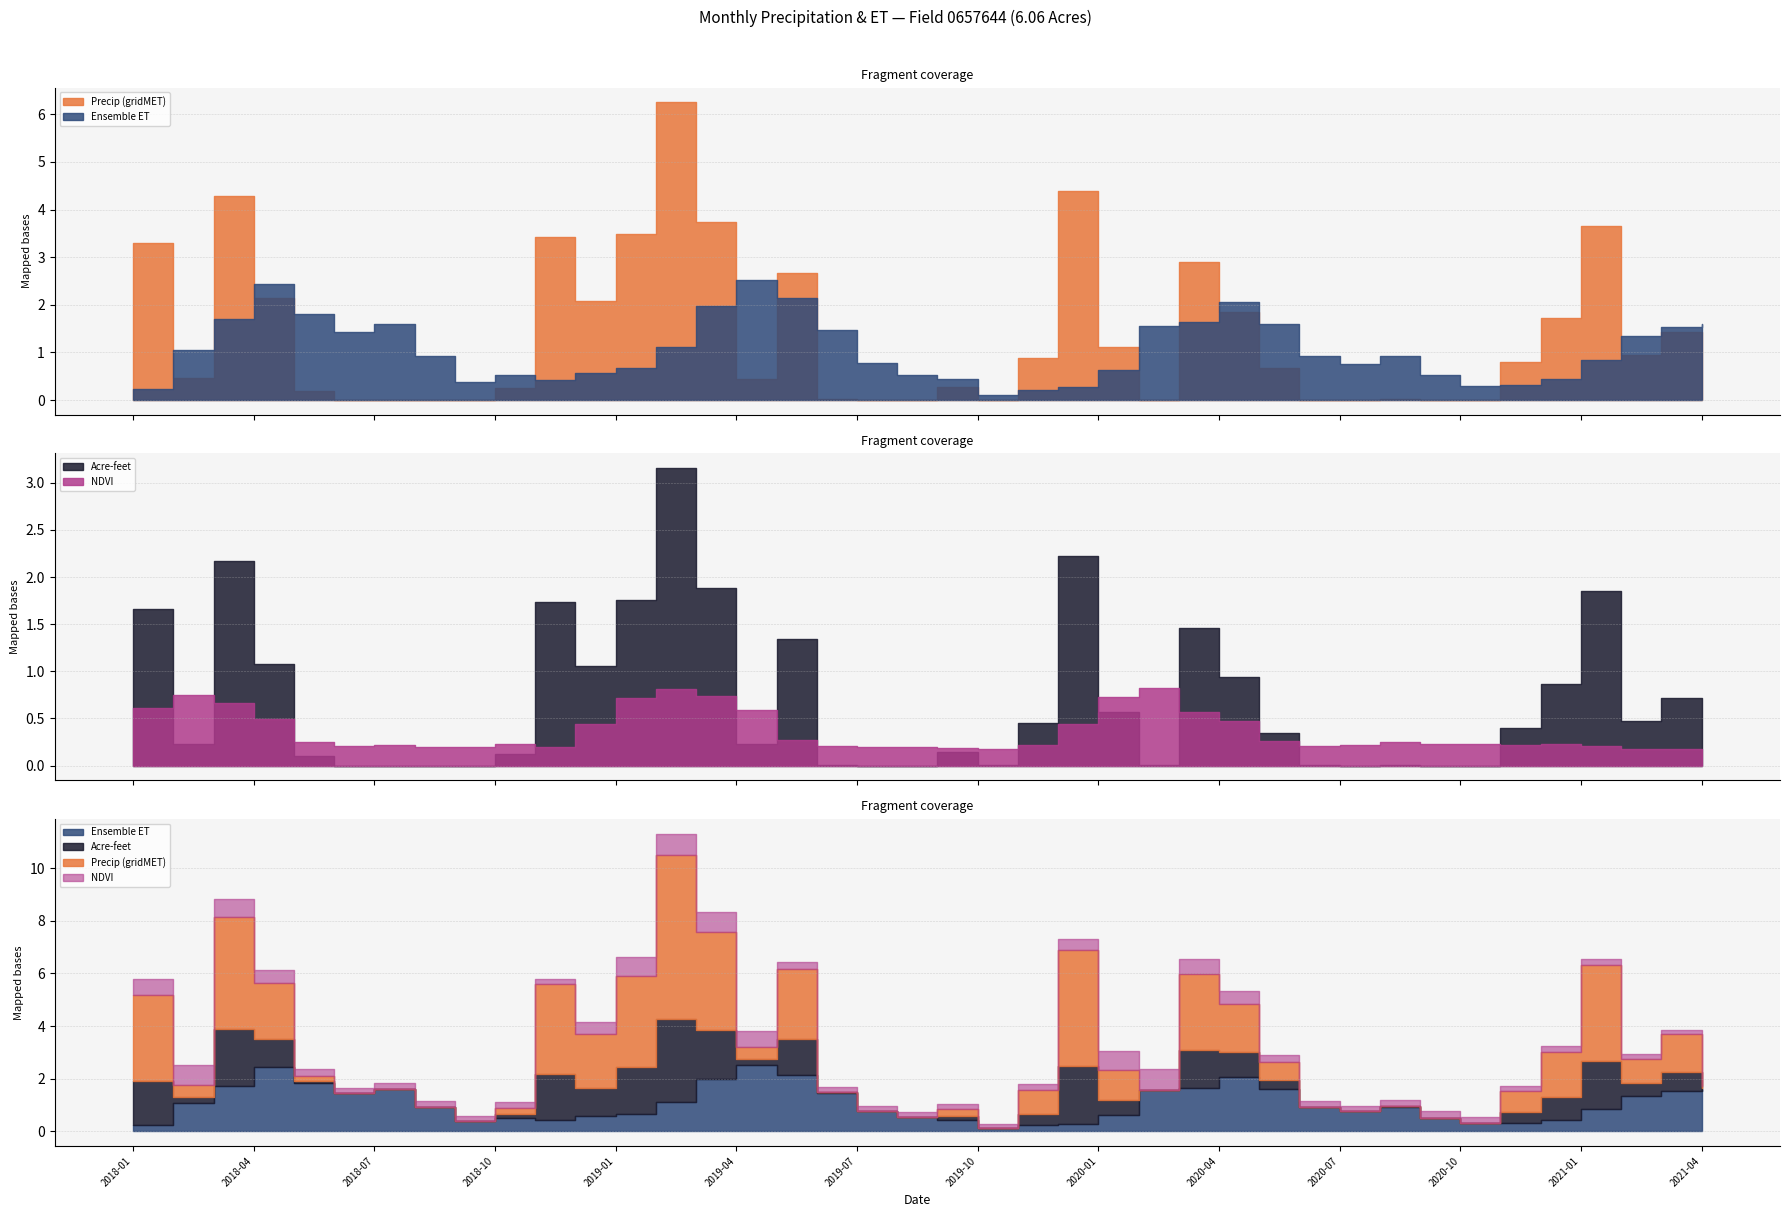

Reading left to right, transcribe all the data shown in this chart.

Precip (gridMET): 2018-01=3.3	2018-02=0.5	2018-03=4.3	2018-04=2.1	2018-05=0.2	2018-06=0.0	2018-07=0.0	2018-08=0.0	2018-09=0.0	2018-10=0.2	2018-11=3.4	2018-12=2.1	2019-01=3.5	2019-02=6.2	2019-03=3.7	2019-04=0.4	2019-05=2.7	2019-06=0.0	2019-07=0.0	2019-08=0.0	2019-09=0.3	2019-10=0.0	2019-11=0.9	2019-12=4.4	2020-01=1.1	2020-02=0.0	2020-03=2.9	2020-04=1.9	2020-05=0.7	2020-06=0.0	2020-07=0.0	2020-08=0.0	2020-09=0.0	2020-10=0.0	2020-11=0.8	2020-12=1.7	2021-01=3.7	2021-02=0.9	2021-03=1.4	2021-04=0.1
Ensemble ET: 2018-01=0.2	2018-02=1.1	2018-03=1.7	2018-04=2.4	2018-05=1.8	2018-06=1.4	2018-07=1.6	2018-08=0.9	2018-09=0.4	2018-10=0.5	2018-11=0.4	2018-12=0.6	2019-01=0.7	2019-02=1.1	2019-03=2.0	2019-04=2.5	2019-05=2.1	2019-06=1.5	2019-07=0.8	2019-08=0.5	2019-09=0.4	2019-10=0.1	2019-11=0.2	2019-12=0.3	2020-01=0.6	2020-02=1.5	2020-03=1.6	2020-04=2.1	2020-05=1.6	2020-06=0.9	2020-07=0.7	2020-08=0.9	2020-09=0.5	2020-10=0.3	2020-11=0.3	2020-12=0.4	2021-01=0.8	2021-02=1.3	2021-03=1.5	2021-04=1.6
Acre-feet: 2018-01=1.7	2018-02=0.2	2018-03=2.2	2018-04=1.1	2018-05=0.1	2018-06=0.0	2018-07=0.0	2018-08=0.0	2018-09=0.0	2018-10=0.1	2018-11=1.7	2018-12=1.1	2019-01=1.8	2019-02=3.2	2019-03=1.9	2019-04=0.2	2019-05=1.3	2019-06=0.0	2019-07=0.0	2019-08=0.0	2019-09=0.1	2019-10=0.0	2019-11=0.5	2019-12=2.2	2020-01=0.6	2020-02=0.0	2020-03=1.5	2020-04=0.9	2020-05=0.3	2020-06=0.0	2020-07=0.0	2020-08=0.0	2020-09=0.0	2020-10=0.0	2020-11=0.4	2020-12=0.9	2021-01=1.8	2021-02=0.5	2021-03=0.7	2021-04=0.0
NDVI: 2018-01=0.6	2018-02=0.7	2018-03=0.7	2018-04=0.5	2018-05=0.2	2018-06=0.2	2018-07=0.2	2018-08=0.2	2018-09=0.2	2018-10=0.2	2018-11=0.2	2018-12=0.4	2019-01=0.7	2019-02=0.8	2019-03=0.7	2019-04=0.6	2019-05=0.3	2019-06=0.2	2019-07=0.2	2019-08=0.2	2019-09=0.2	2019-10=0.2	2019-11=0.2	2019-12=0.4	2020-01=0.7	2020-02=0.8	2020-03=0.6	2020-04=0.5	2020-05=0.3	2020-06=0.2	2020-07=0.2	2020-08=0.2	2020-09=0.2	2020-10=0.2	2020-11=0.2	2020-12=0.2	2021-01=0.2	2021-02=0.2	2021-03=0.2	2021-04=0.2